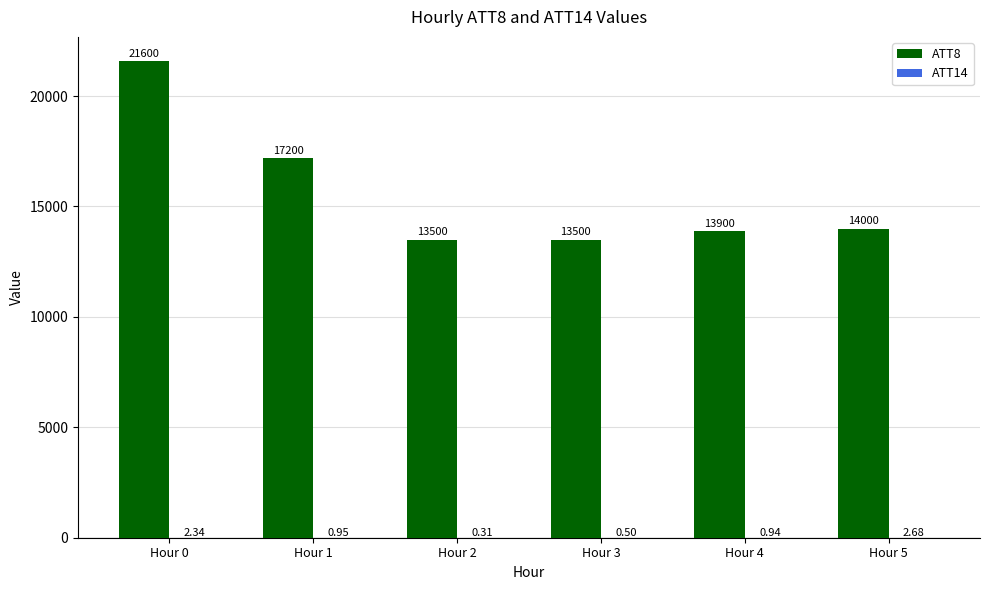

Which series has the largest total across all categories?

ATT8